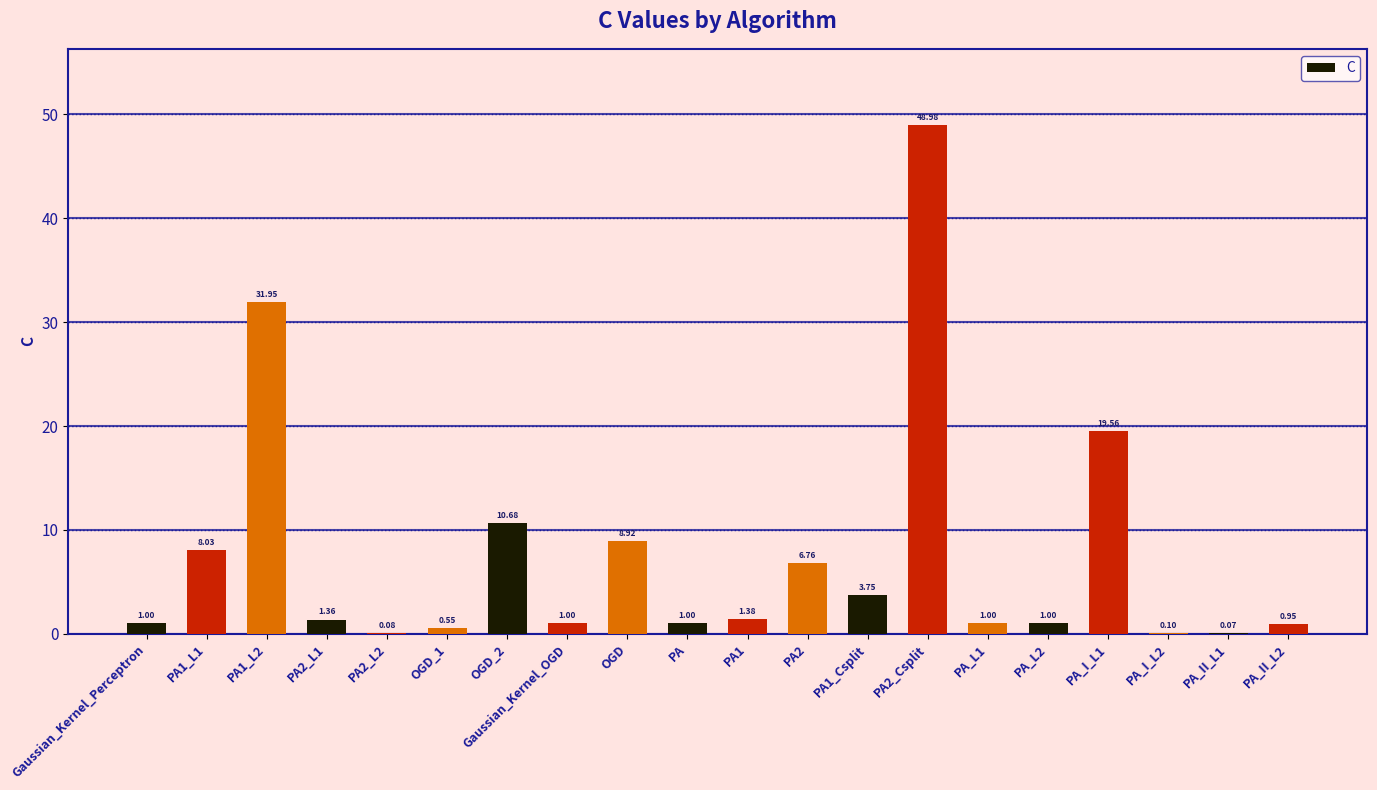

What is the sum of all values?

148.1